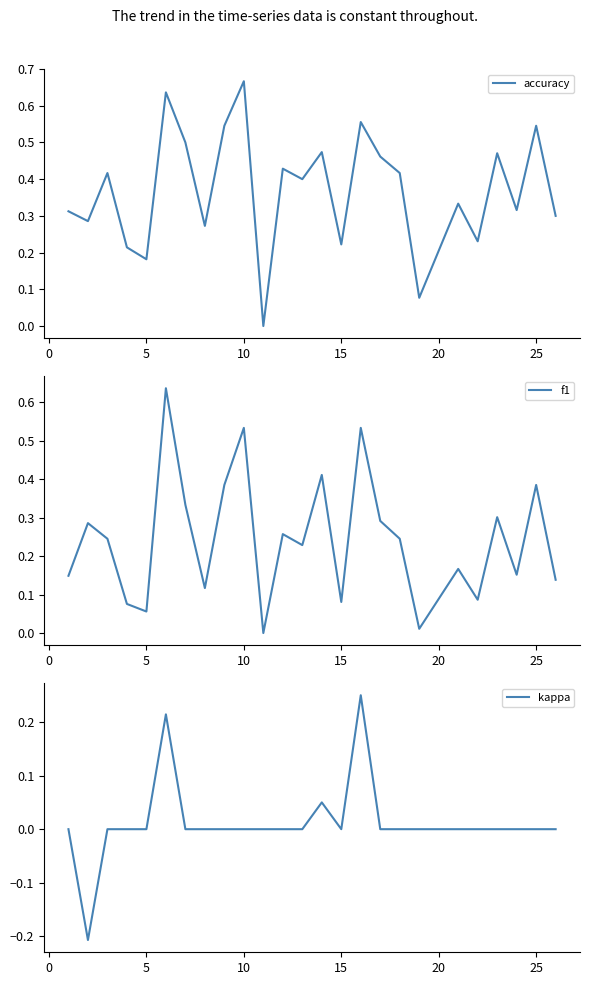

What are all the series names shown in the legend?

accuracy, f1, kappa